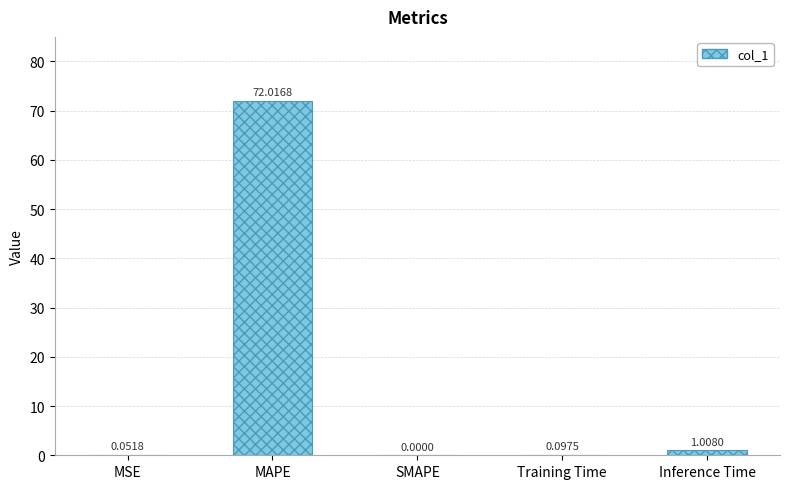

What is the sum of all values?

73.2